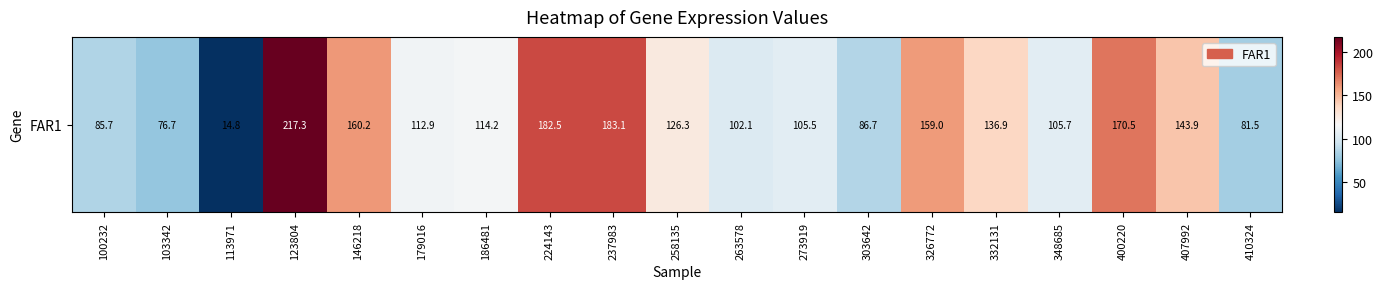

What is the difference between the maximum and minimum values?

202.5